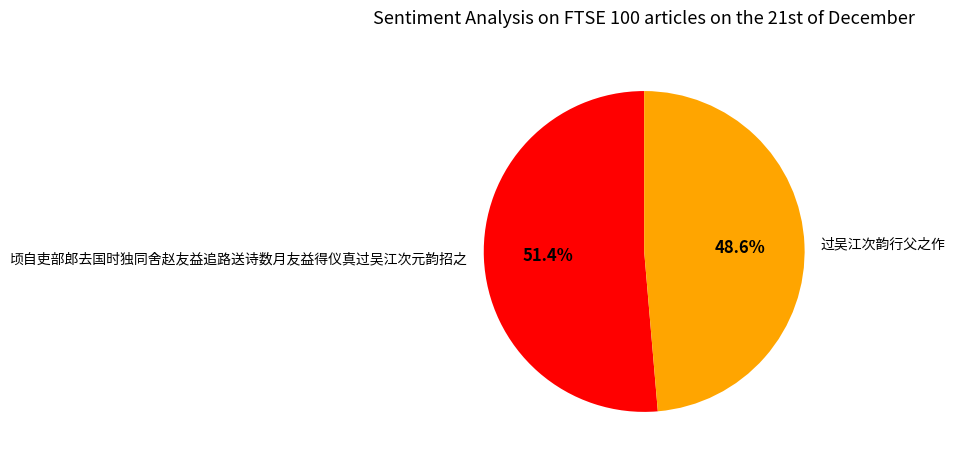

Rank the categories by value from lowest to highest.

过吴江次韵行父之作, 顷自吏部郎去国时独同舍赵友益追路送诗数月友益得仪真过吴江次元韵招之